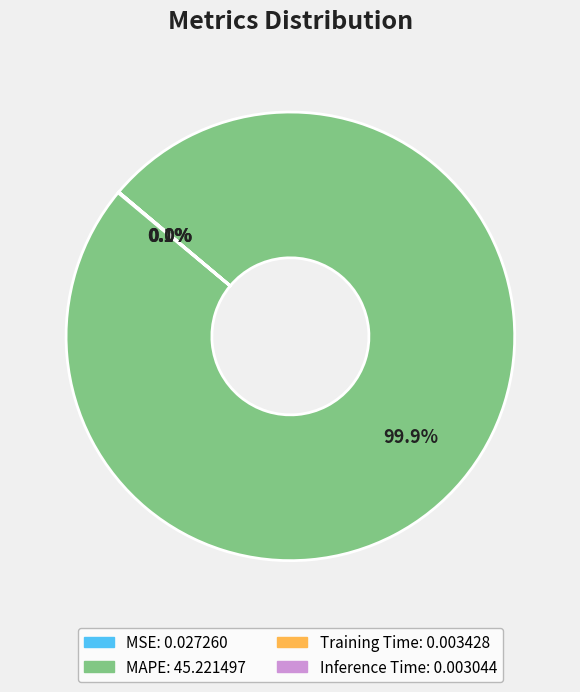

Does MAPE account for over 50% of the chart?

Yes